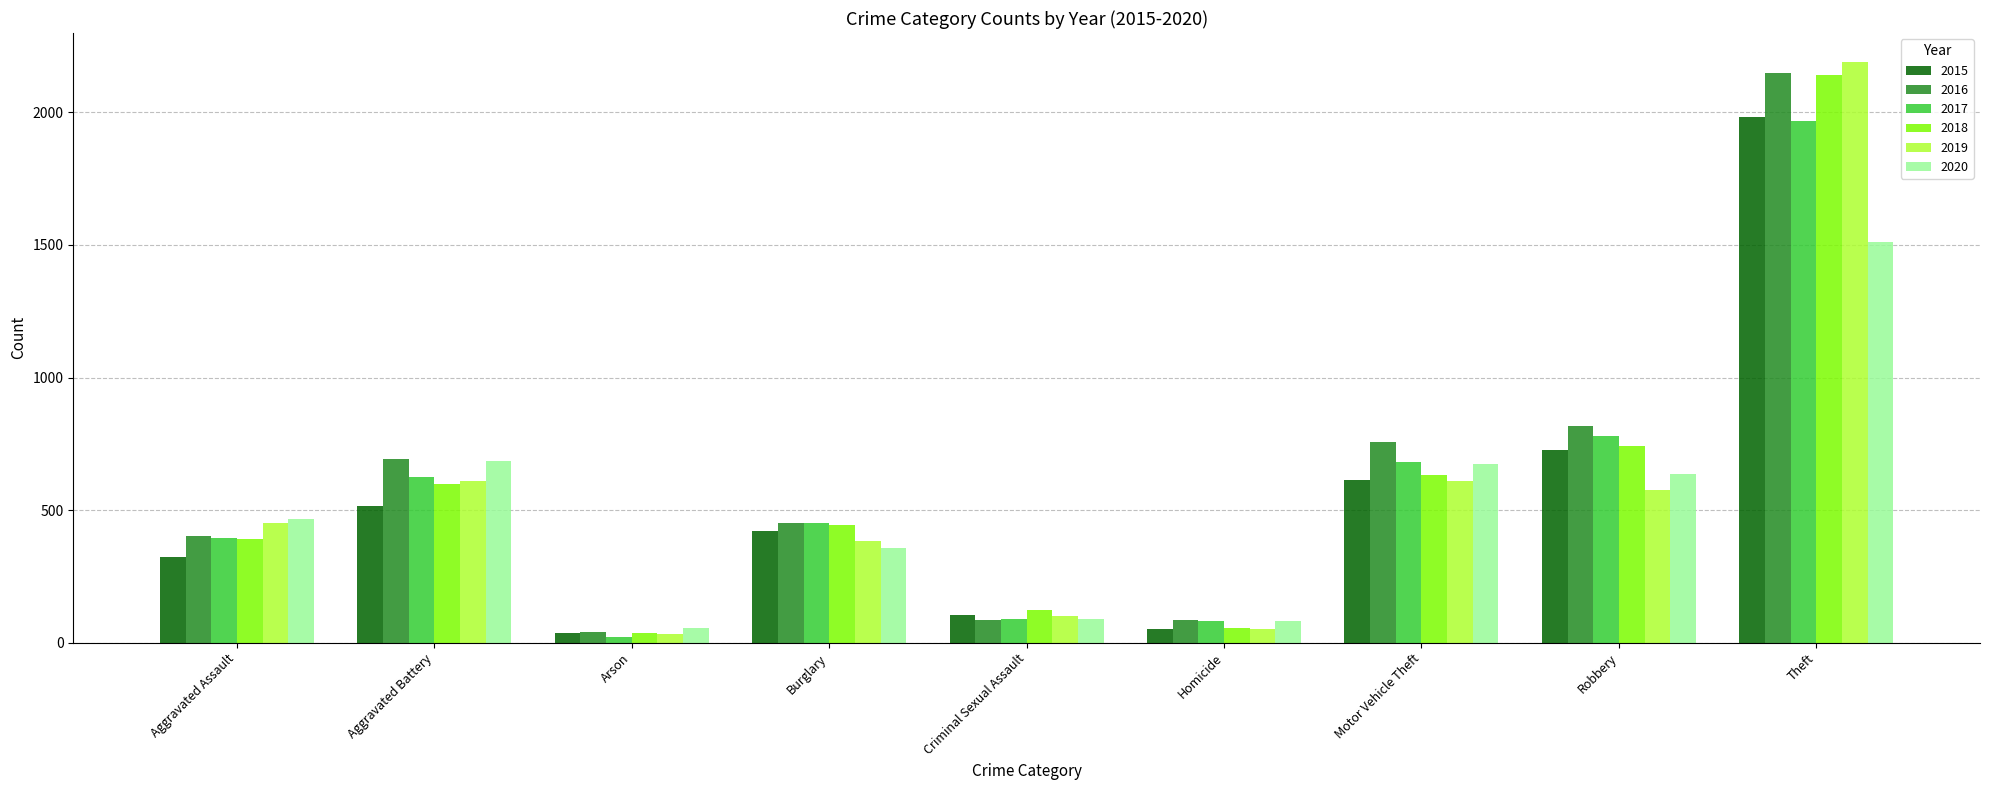

What is the label of the 9th bar from the right?

Aggravated Assault